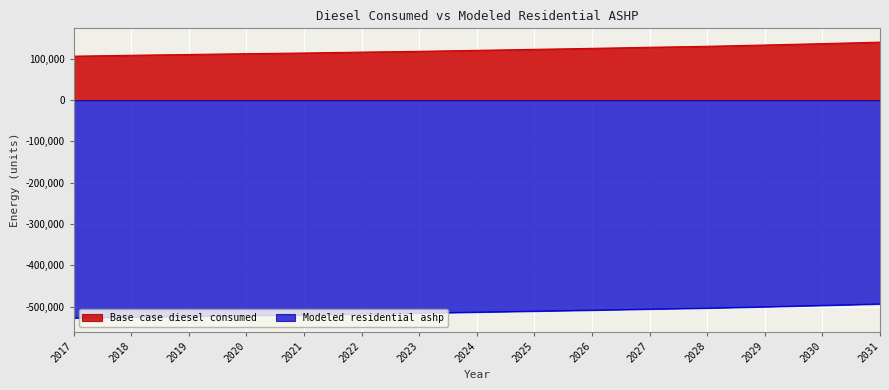

True or false: Modeled residential ashp and Base case diesel consumed intersect in this chart.

False